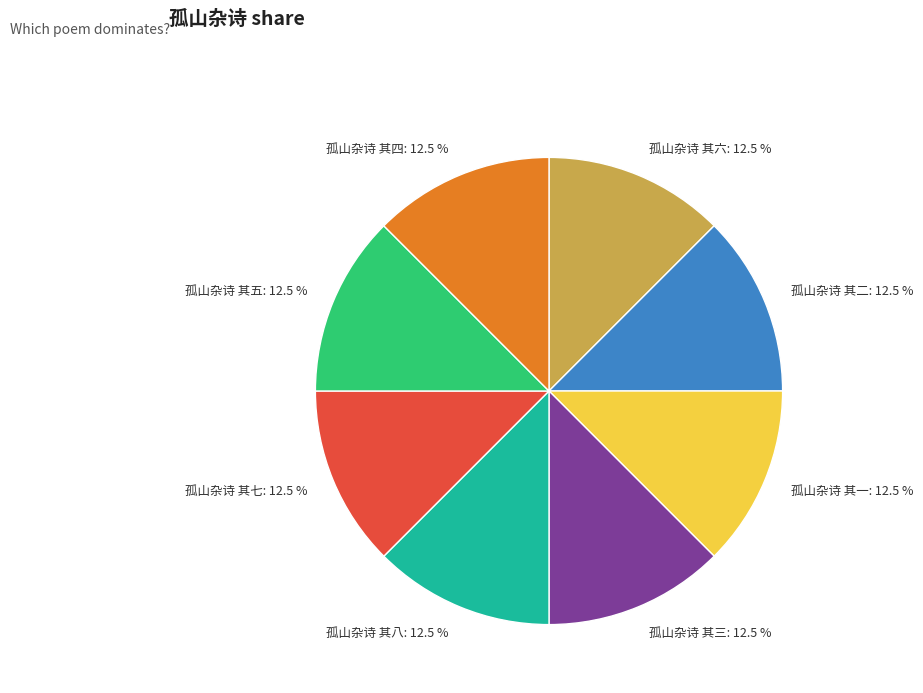

What is the ratio of the value at 孤山杂诗 其五 to the value at 孤山杂诗 其八?

1.0